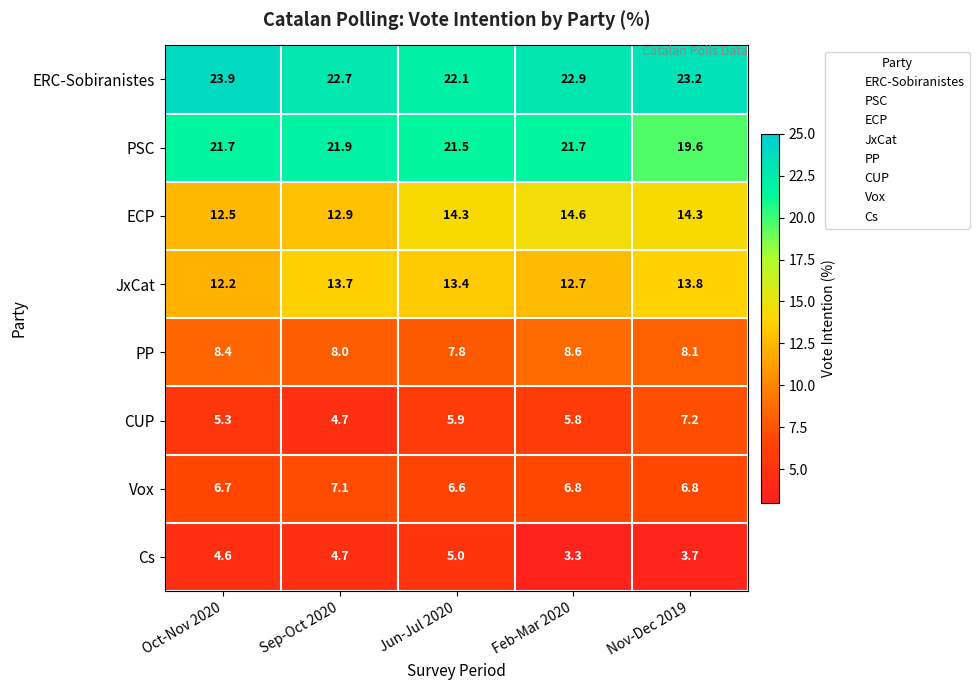

What is the lowest value of the Cs series?

3.3